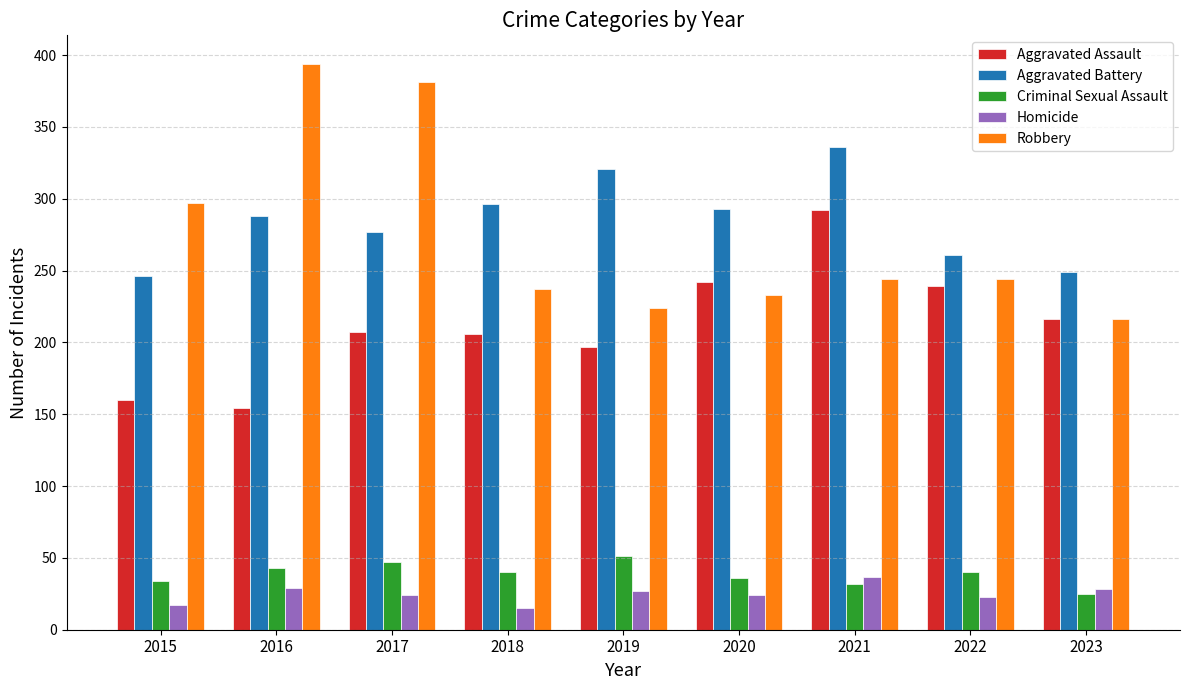

How many values in the Aggravated Battery series are below 288?

4